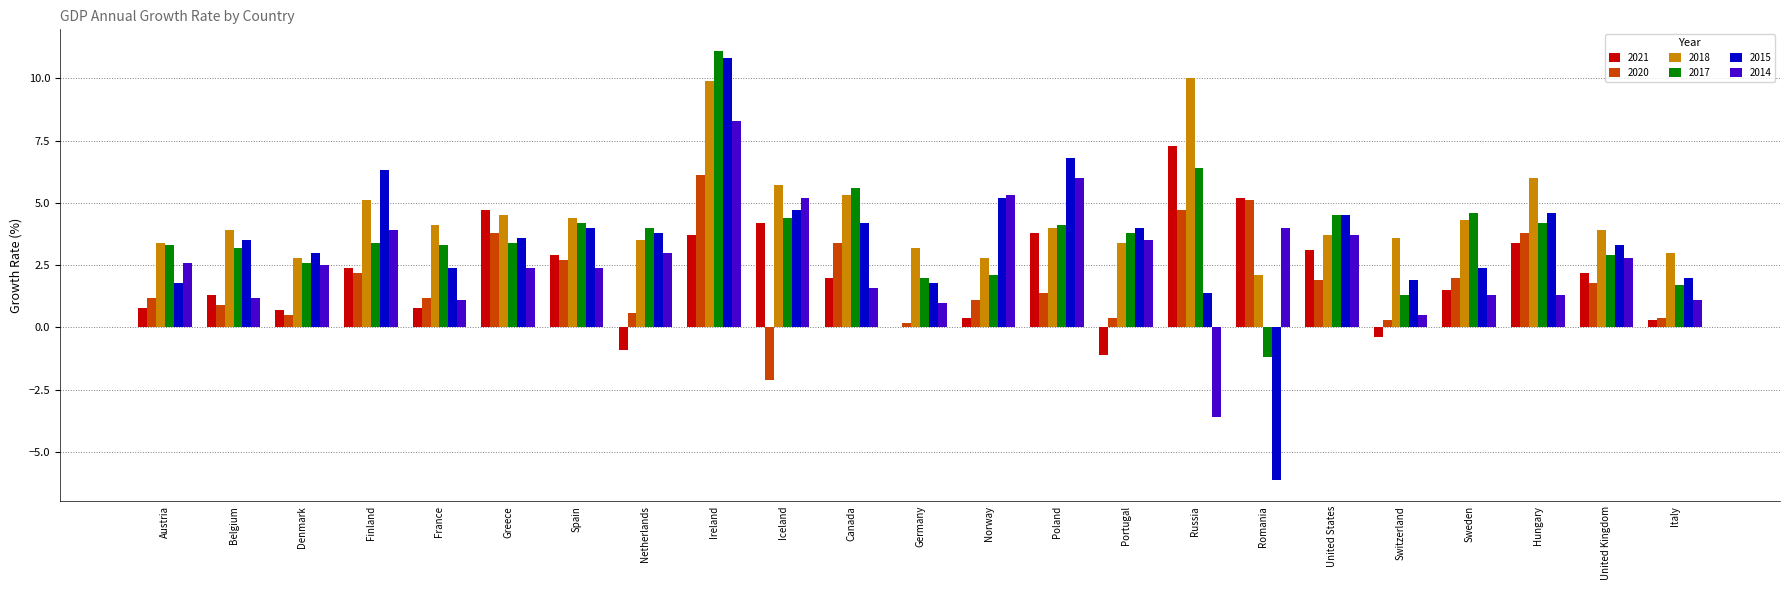

At which category does the chart reach its peak across all series?

Ireland